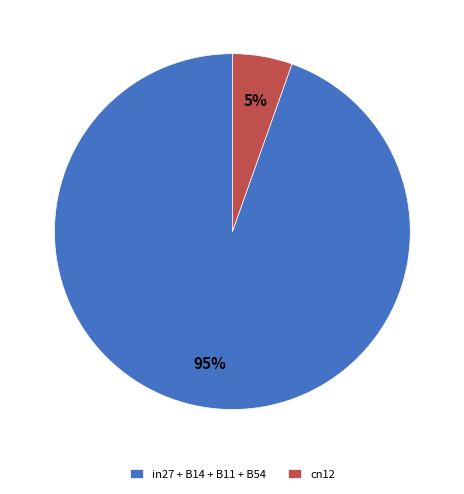

Rank the categories by value from lowest to highest.

cn12, in27 + B14 + B11 + B54